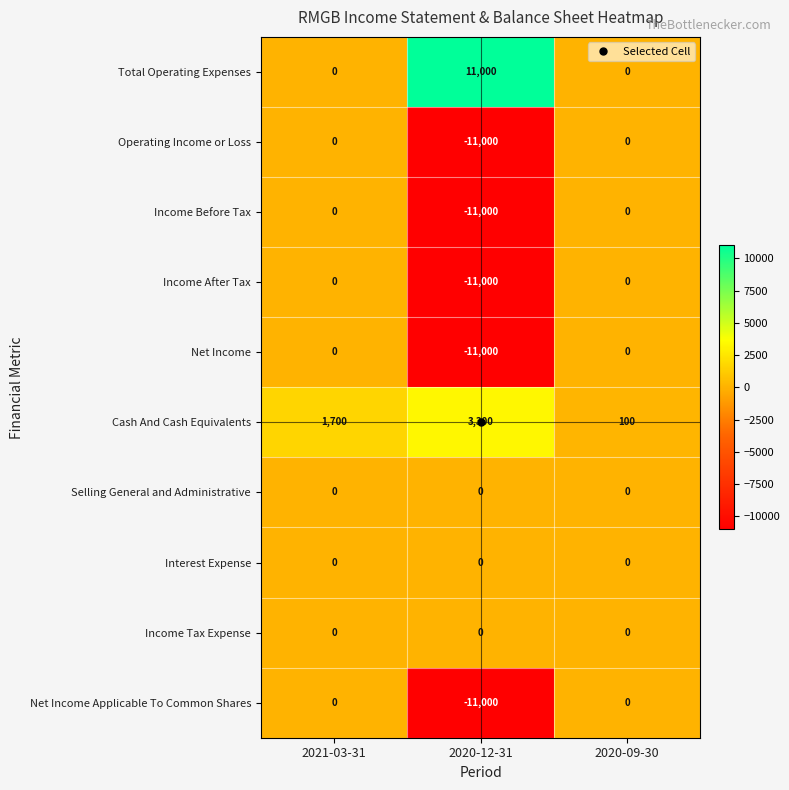

The value of Operating Income or Loss at 2020-12-31 is -6851. True or false?

False